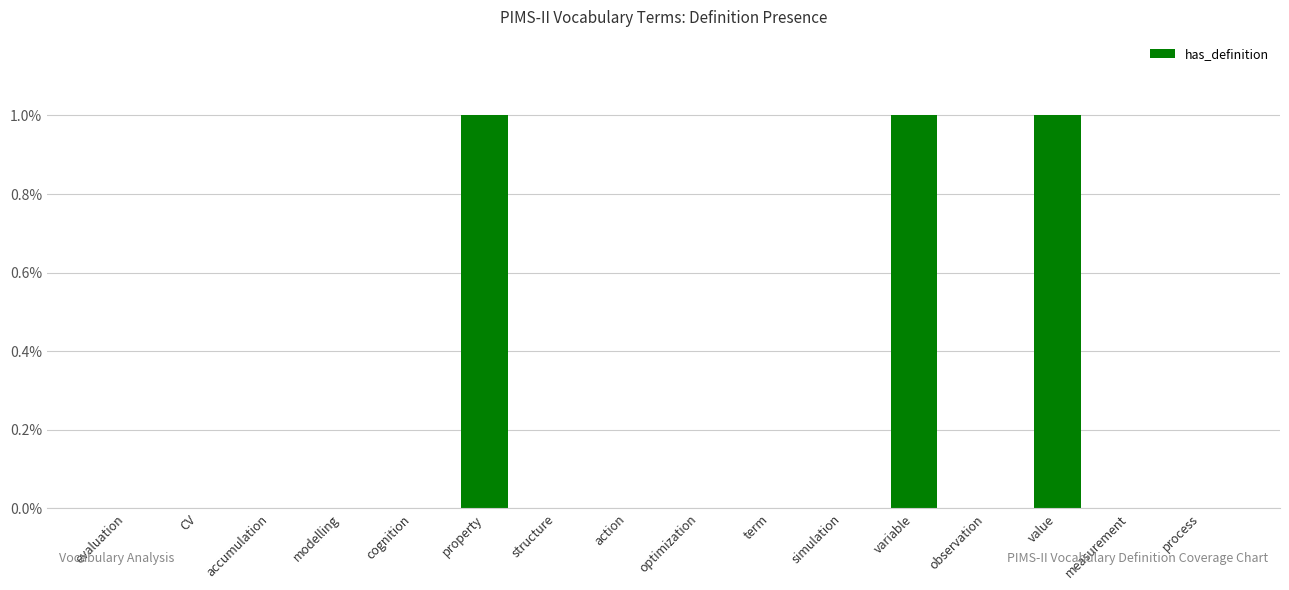

What is the change in value from modelling to property?

+1